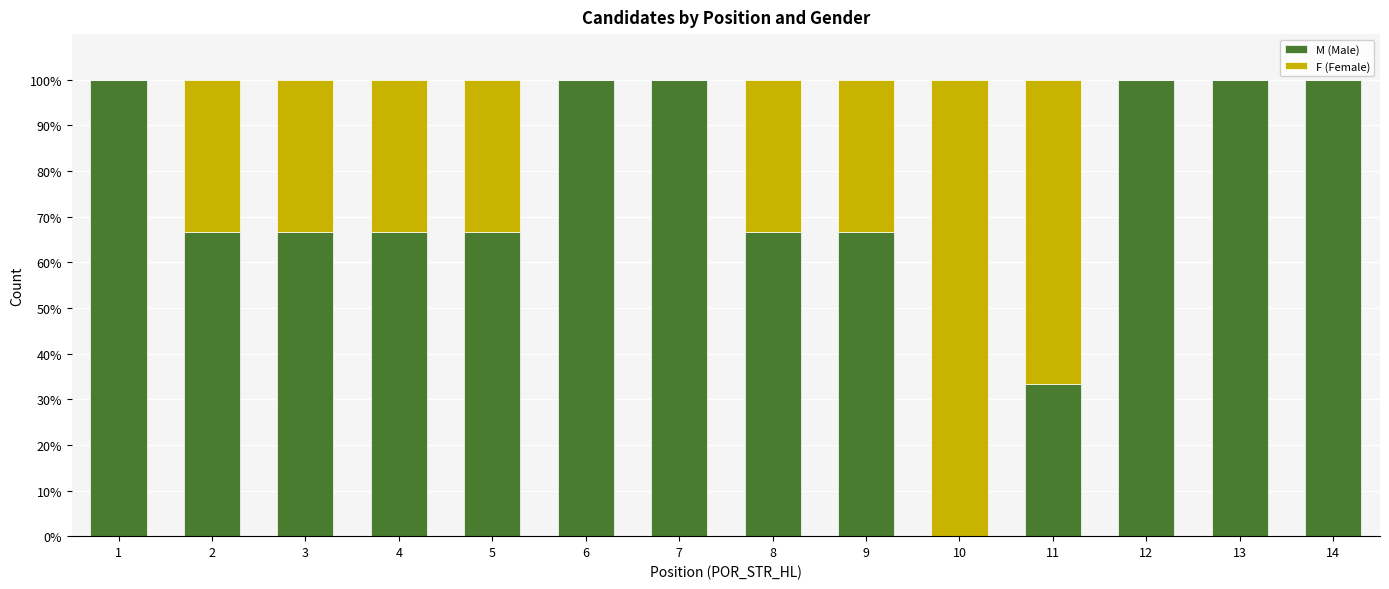

Are the bars grouped side by side (vs. stacked)?

No